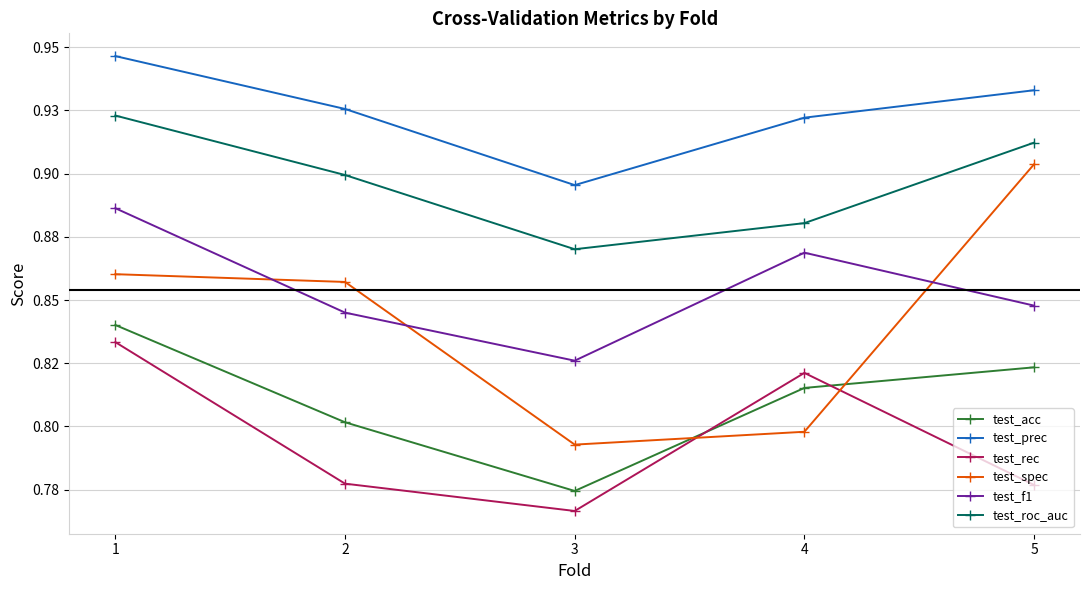

At which label is test_prec closest to 0?

3